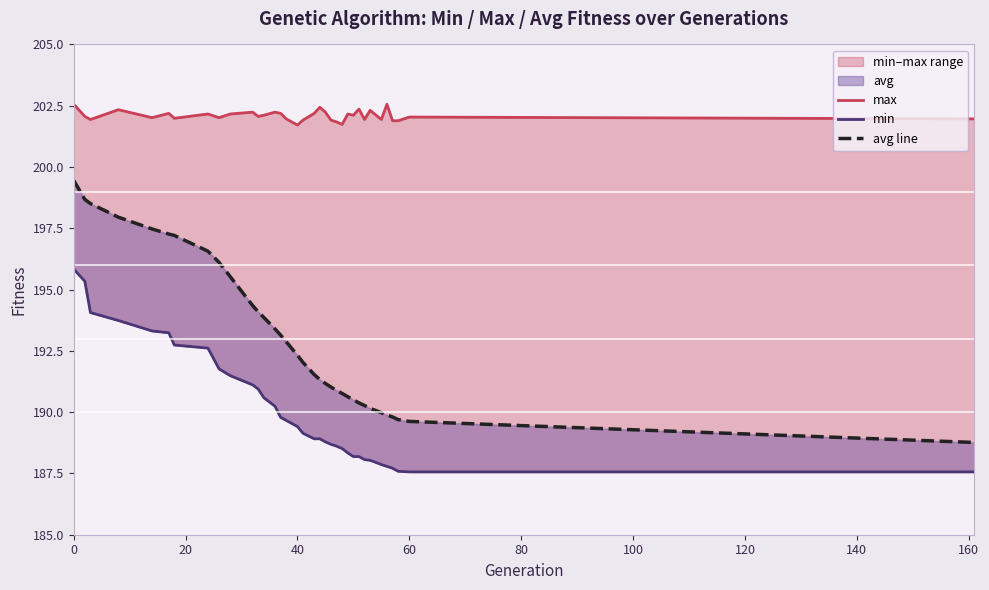

The min series shows 245.5 at 20. True or false?

False